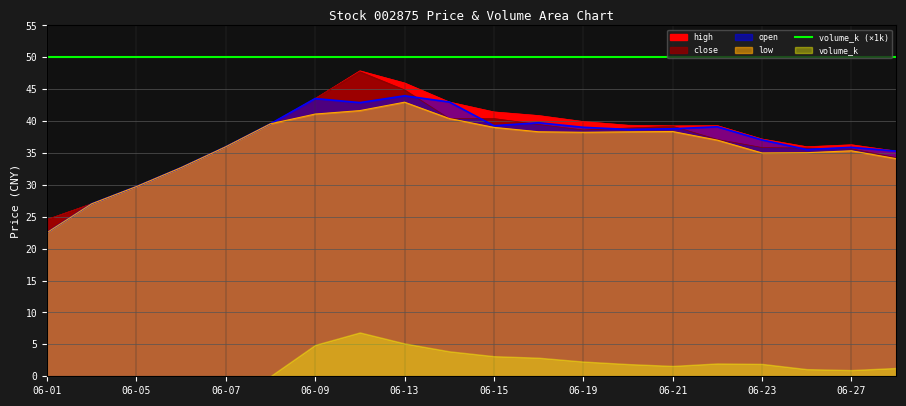

Which series changed the most between 2017-06-02 and 2017-06-09?

close